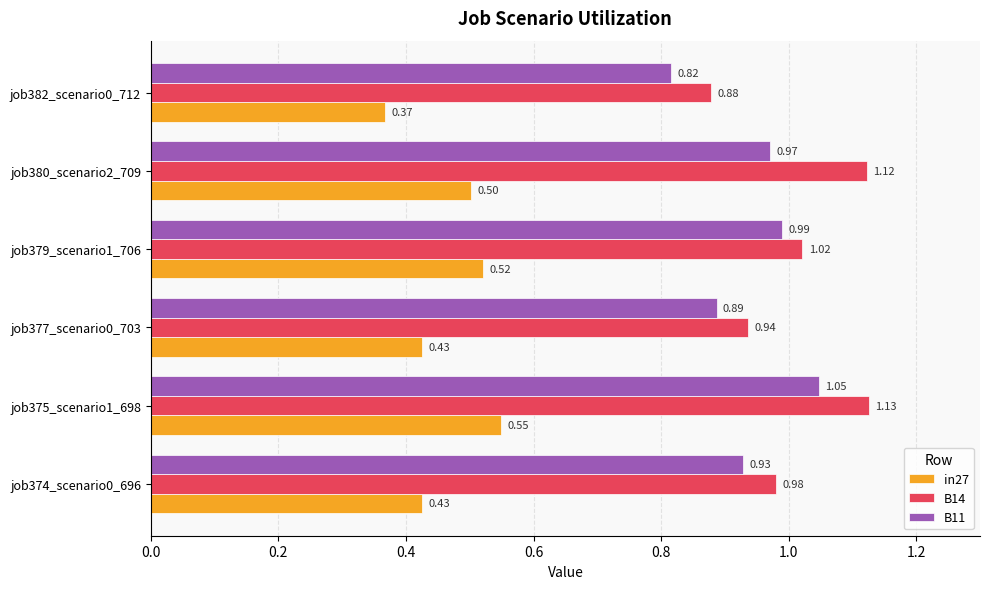

At job382_scenario0_712, list the series in order from largest to smallest.

B14, B11, in27